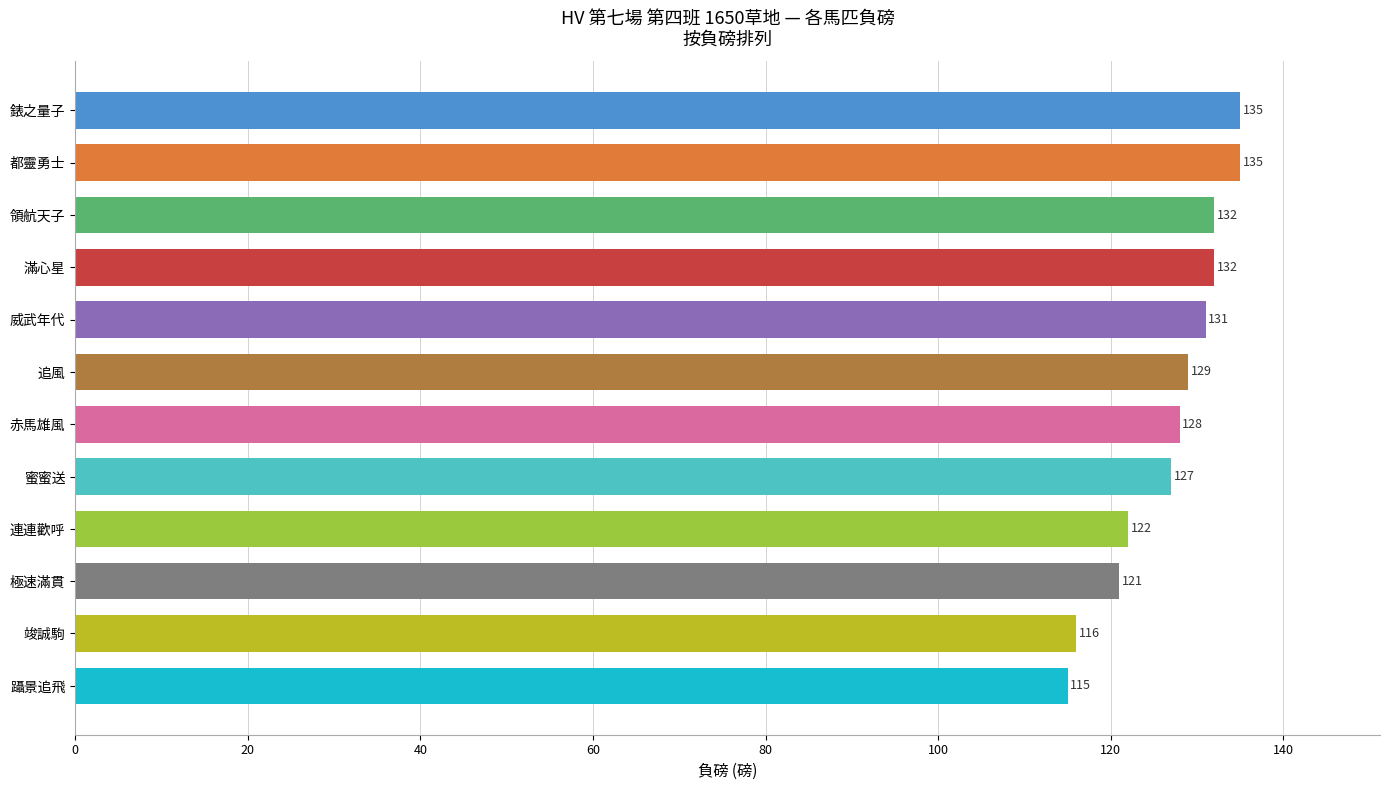

What is the ratio of the value at 連連歡呼 to the value at 威武年代?

0.9